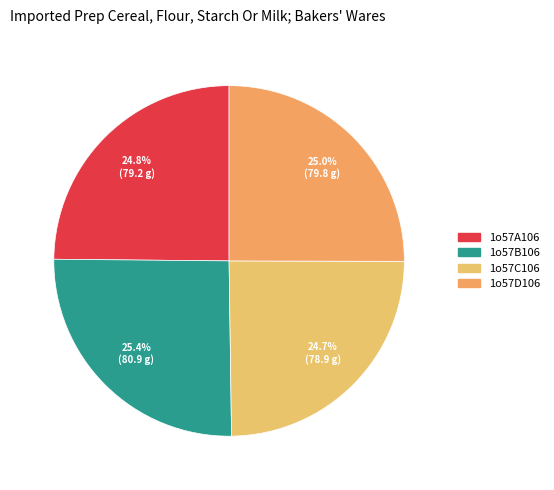

Rank the categories by value from lowest to highest.

1o57C106, 1o57A106, 1o57D106, 1o57B106